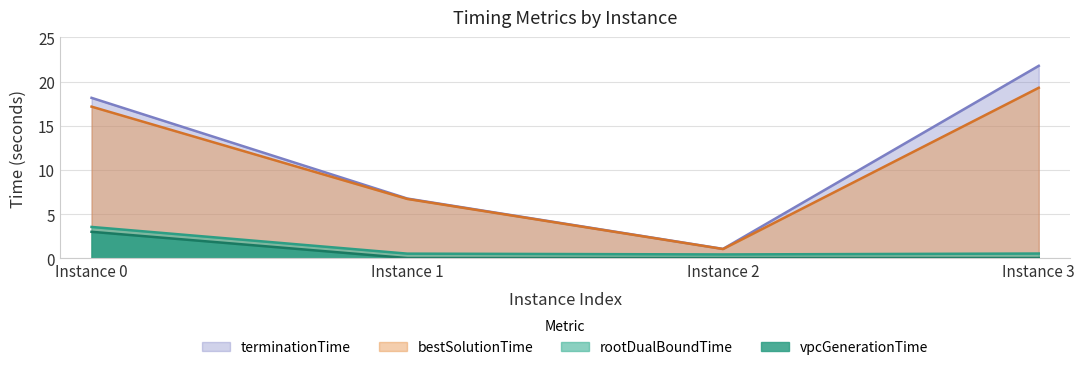

True or false: terminationTime and vpcGenerationTime cross at least once.

False